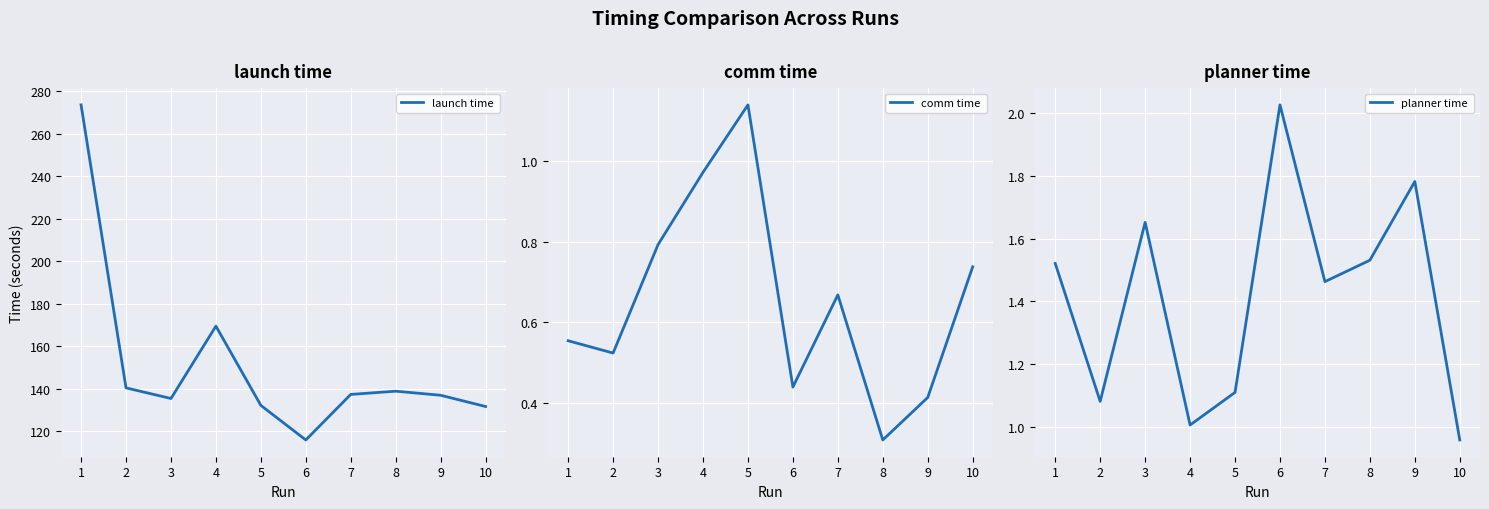

Reading right to left, extract all data points from this chart.

launch time : 131.6	136.9	138.8	137.2	115.8	132.1	169.4	135.3	140.3	273.5
comm time : 0.7	0.4	0.3	0.7	0.4	1.1	1.0	0.8	0.5	0.6
planner time : 1.0	1.8	1.5	1.5	2.0	1.1	1.0	1.7	1.1	1.5